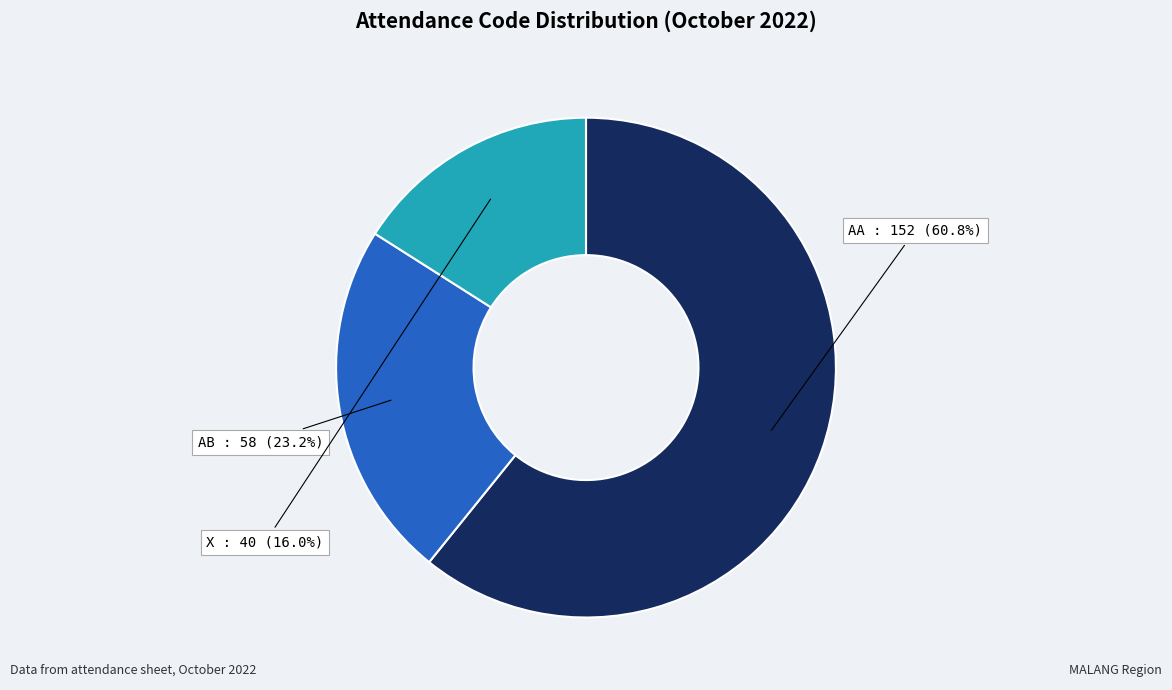

To the nearest percent, what is the average slice percentage?

33%